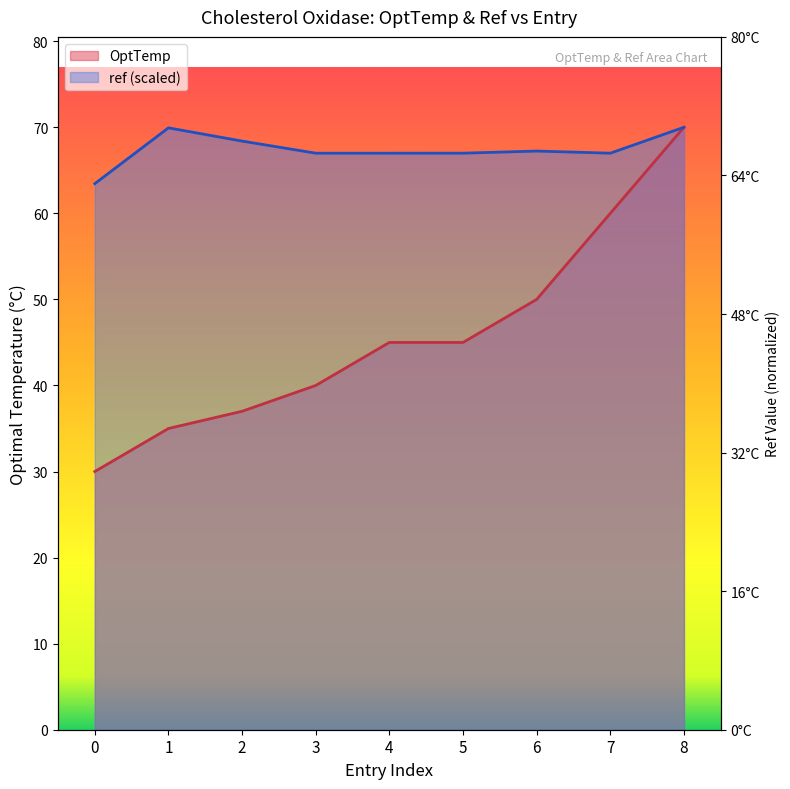

True or false: OptTemp has a value of 37.0 at 2.

True